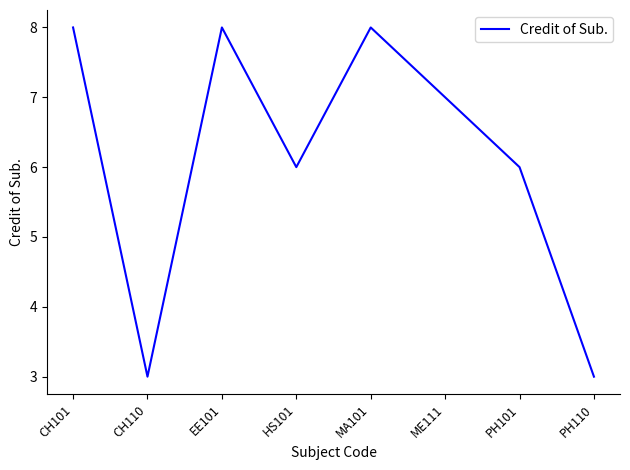

What is the smallest value displayed?

3